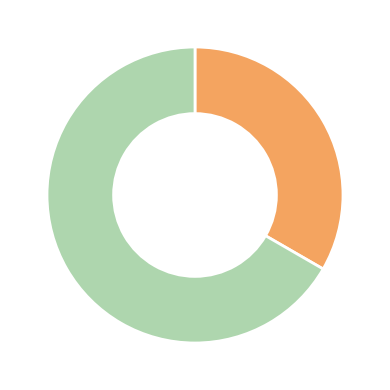

Is there any slice that represents more than half of the pie?

Yes